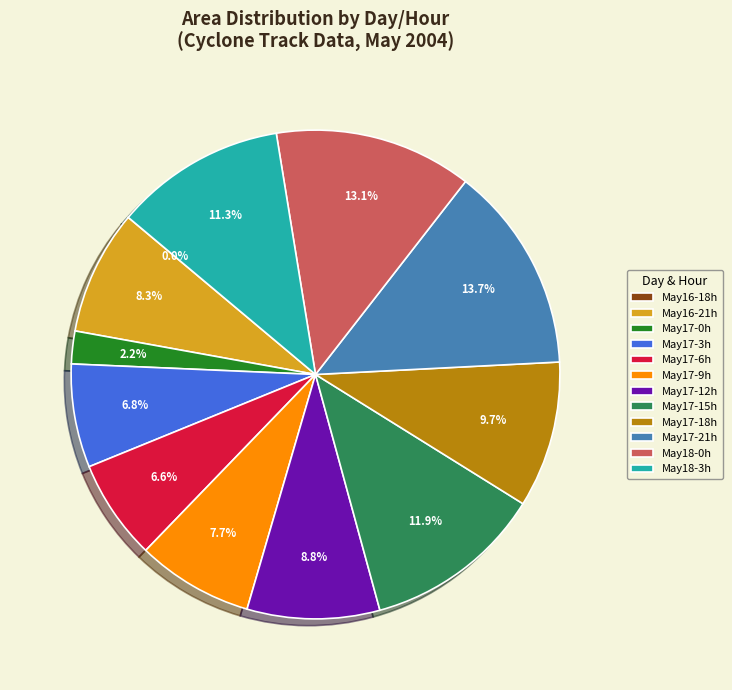

Which category has the biggest portion of the pie?

May17-21h